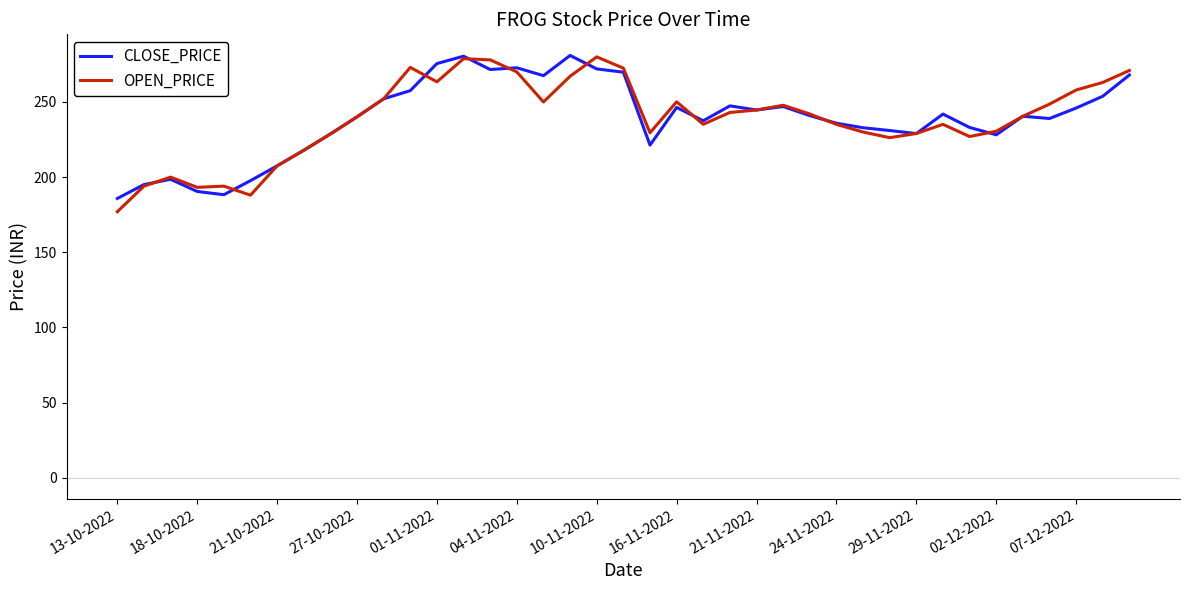

What is the minimum value for OPEN_PRICE?

177.0